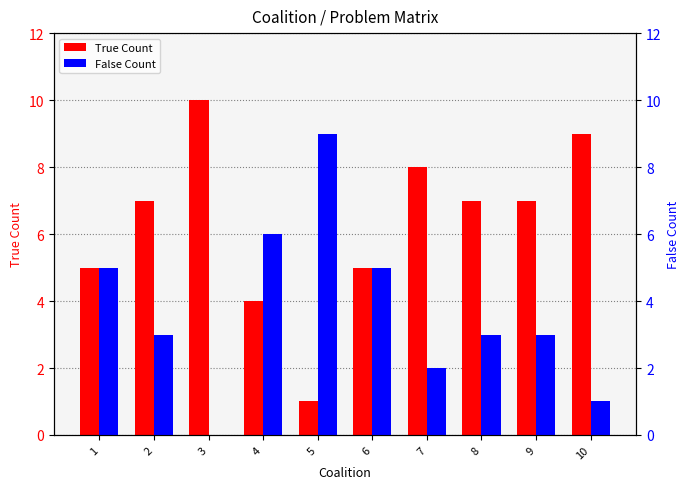

Which has a higher value, 10 or 9?

10